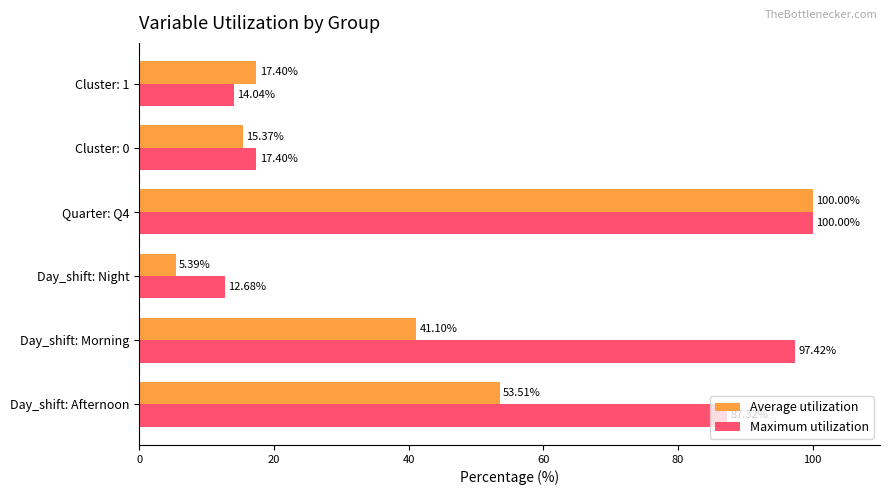

At which label is Maximum utilization closest to 56?

Day_shift: Afternoon